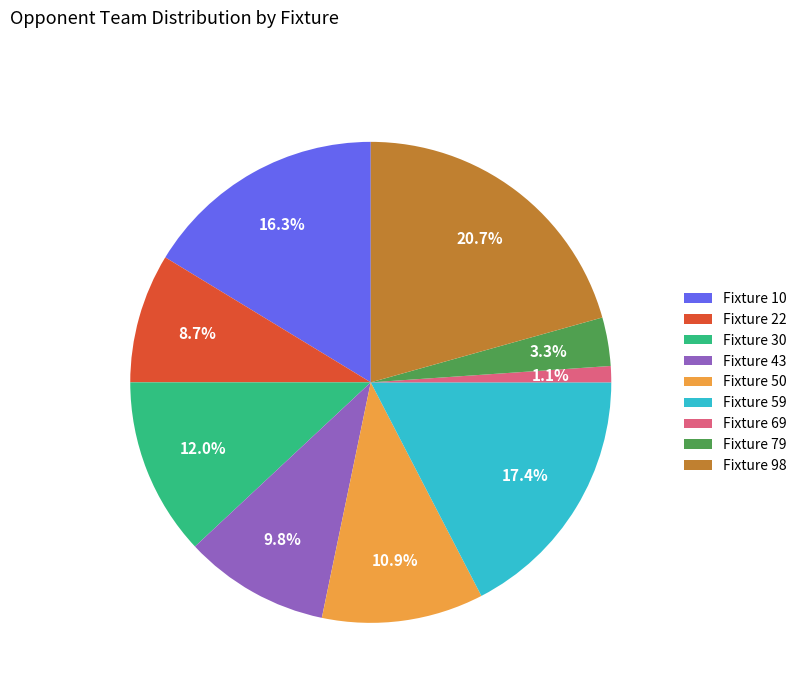

Which slice is the smallest?

Fixture 69